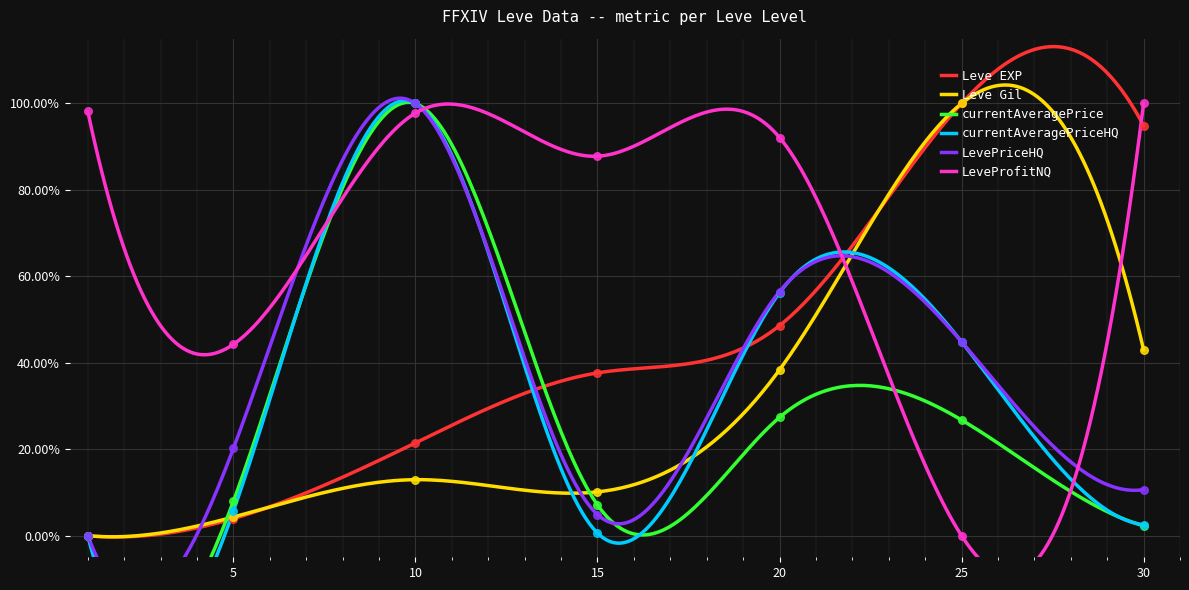

What is the total value across all series at 5?

0.9